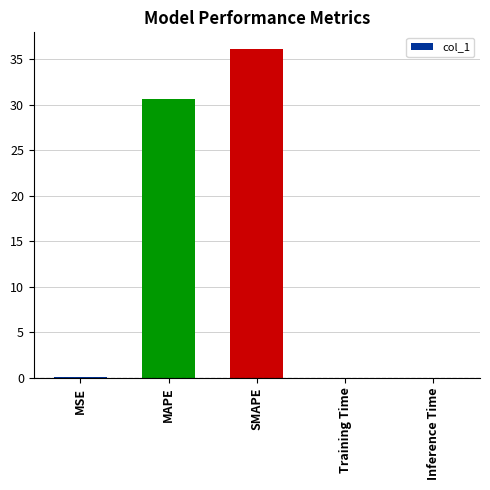

Where is the data nearest to the value 18?

MAPE